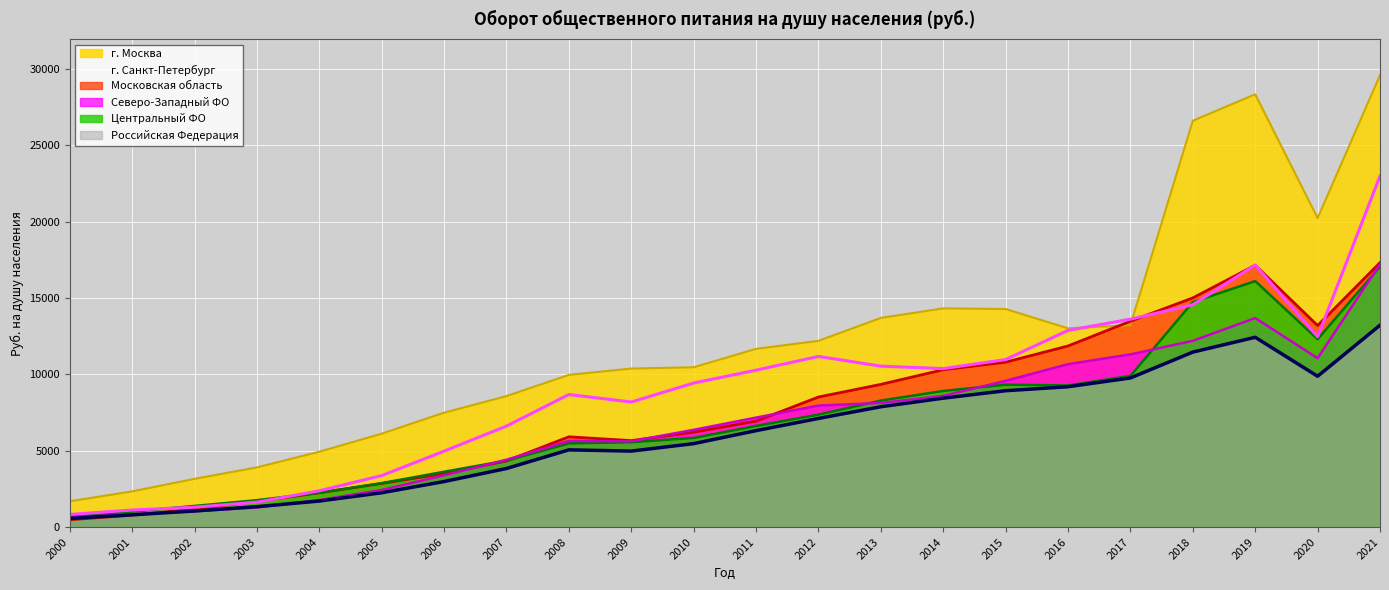

What is the value of the г. Санкт-Петербург point at the 13th from the left?

11181